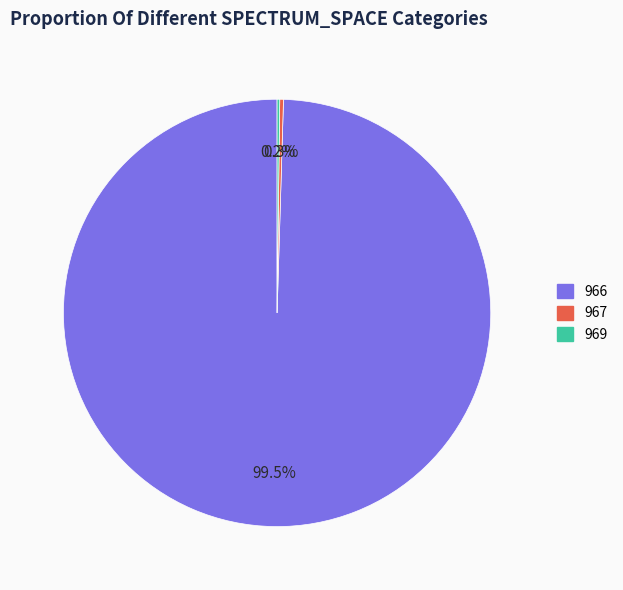

What portion of the pie excludes 967?

99.7%